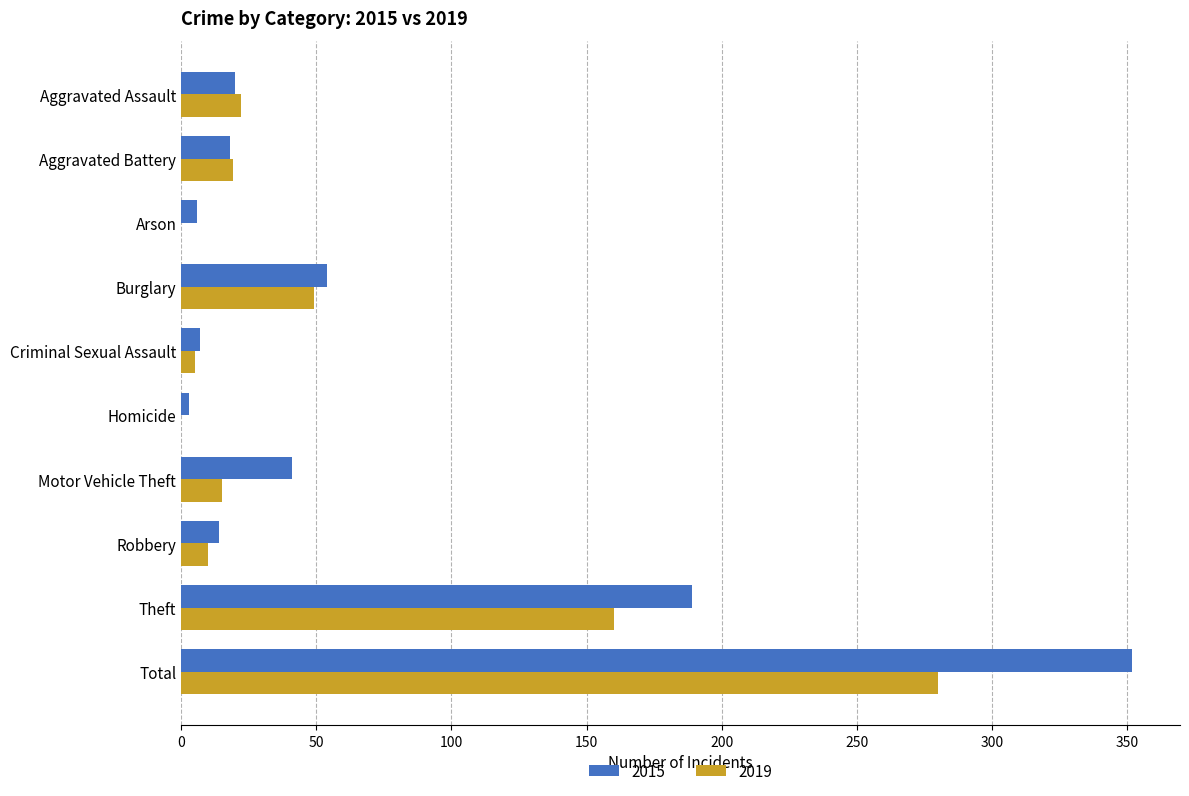

What is the total value across all series at Aggravated Battery?

37